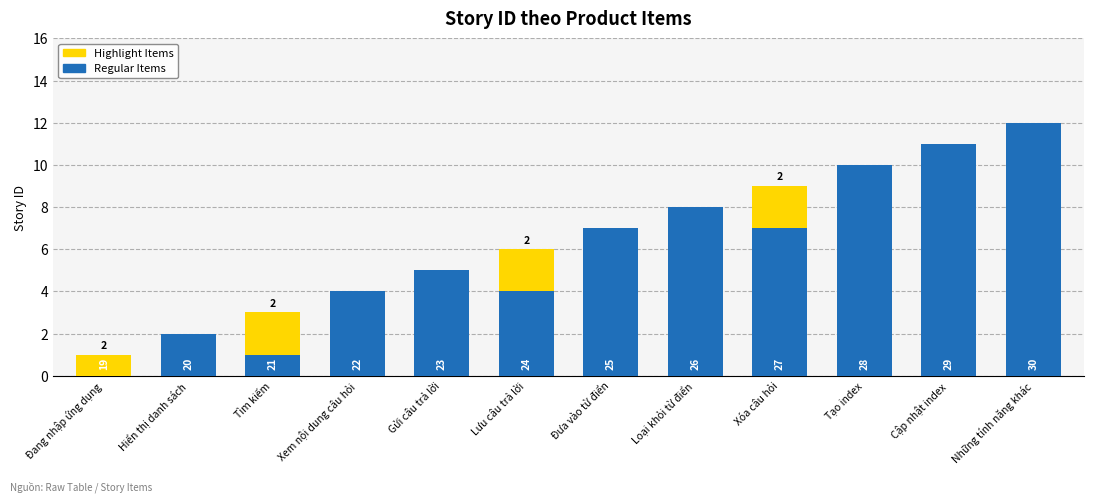

Rank the series at Gửi câu trả lời from lowest to highest value.

Product Items (Highlight), Product Items (Base)